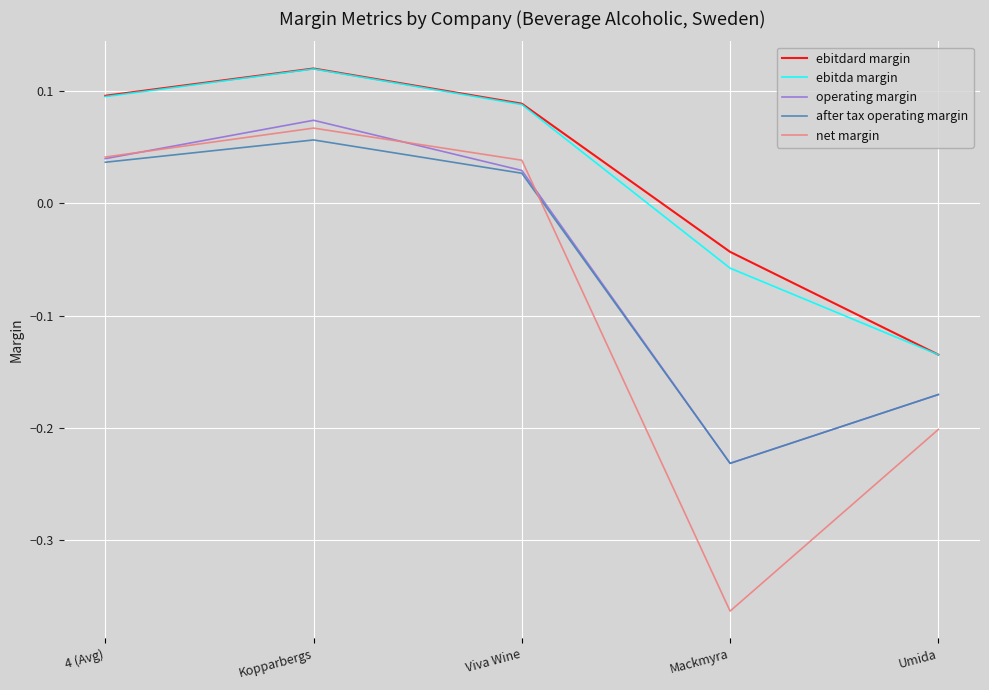

Where is the first local maximum for ebitda margin?

Kopparbergs